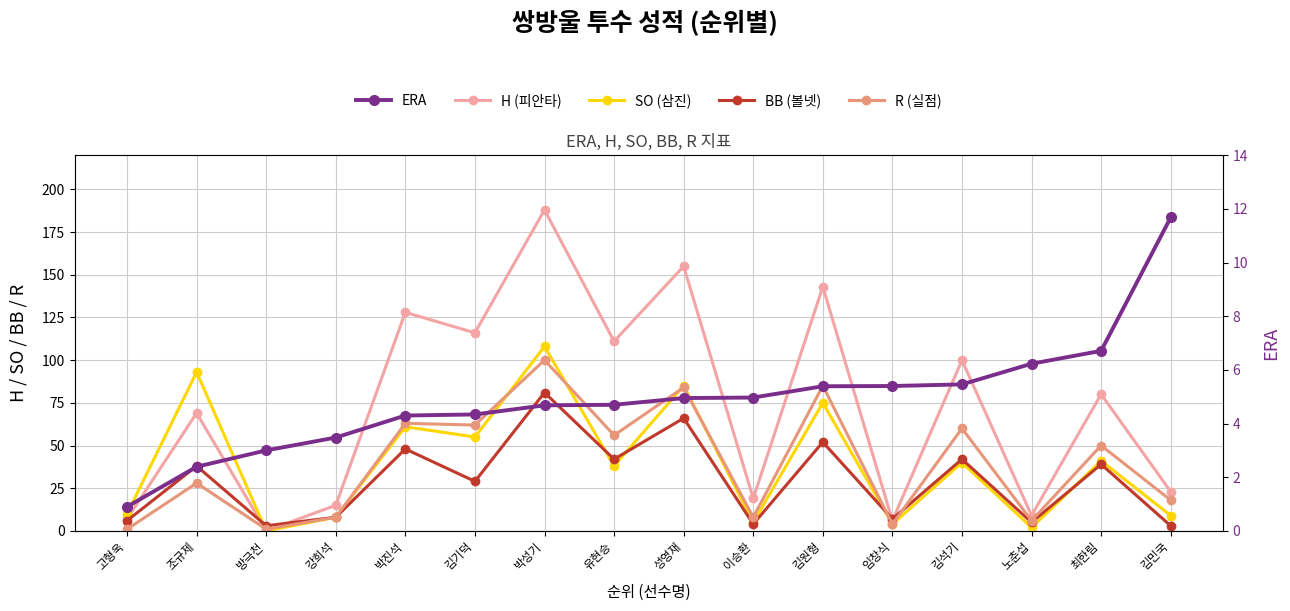

Count the number of data series in this chart.

5